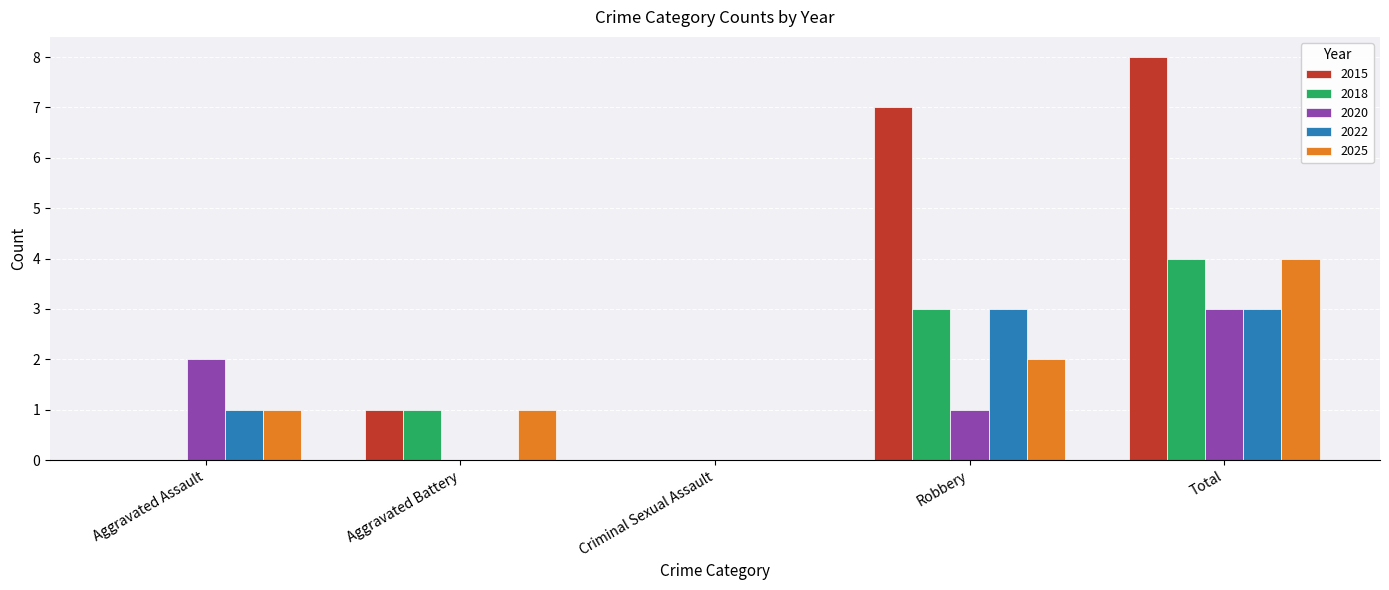

What is the sum of all 2022 values?

7